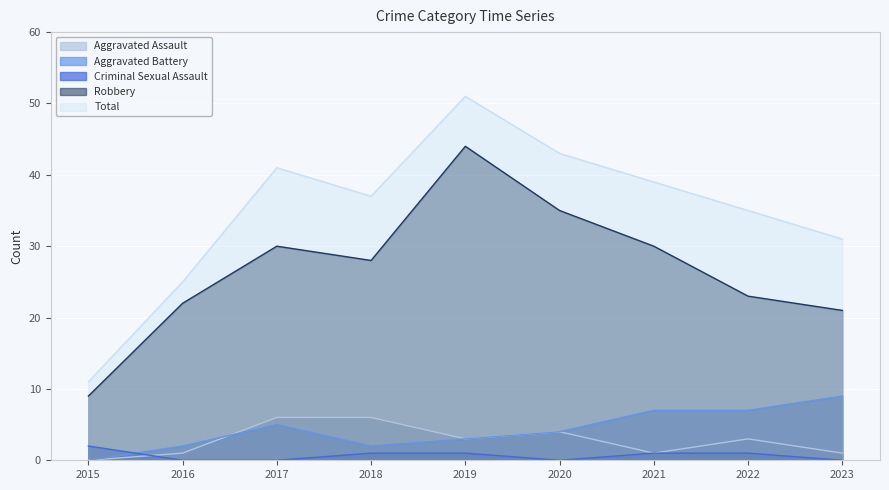

Rank the categories by Robbery value from highest to lowest.

2019, 2020, 2017, 2021, 2018, 2022, 2016, 2023, 2015